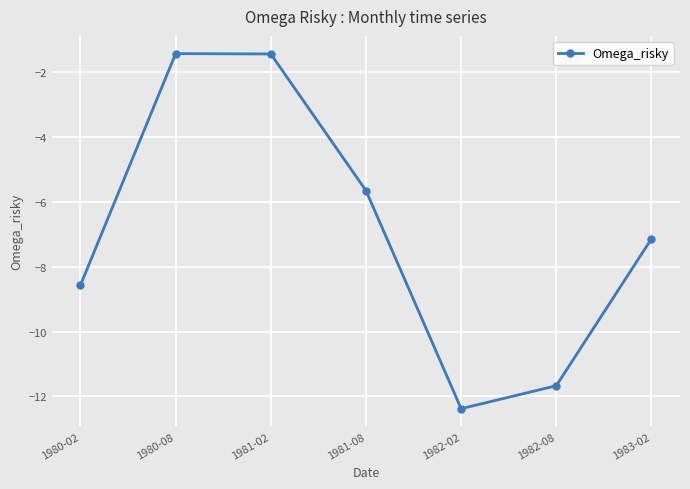

Which has a higher value, 1982-08 or 1982-02?

1982-08